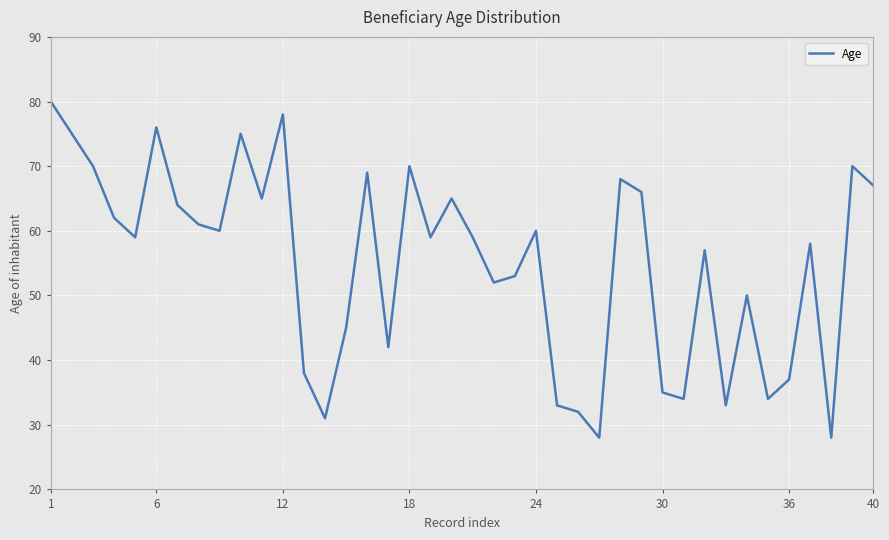

What is the maximum value shown in the chart?

80